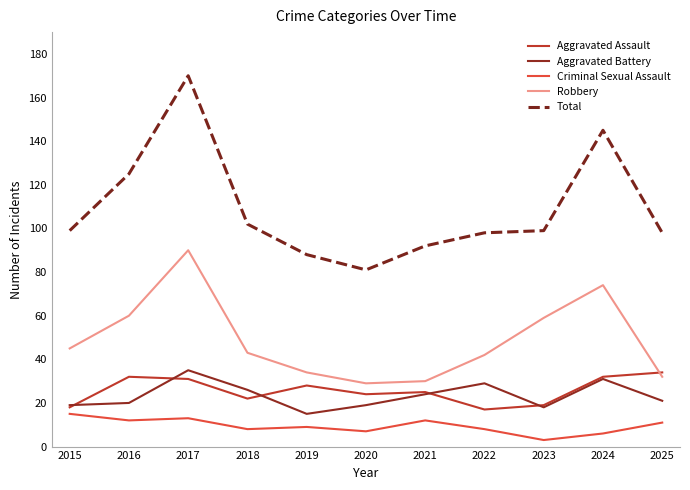

What is the difference between the highest and lowest values at 2017?

157